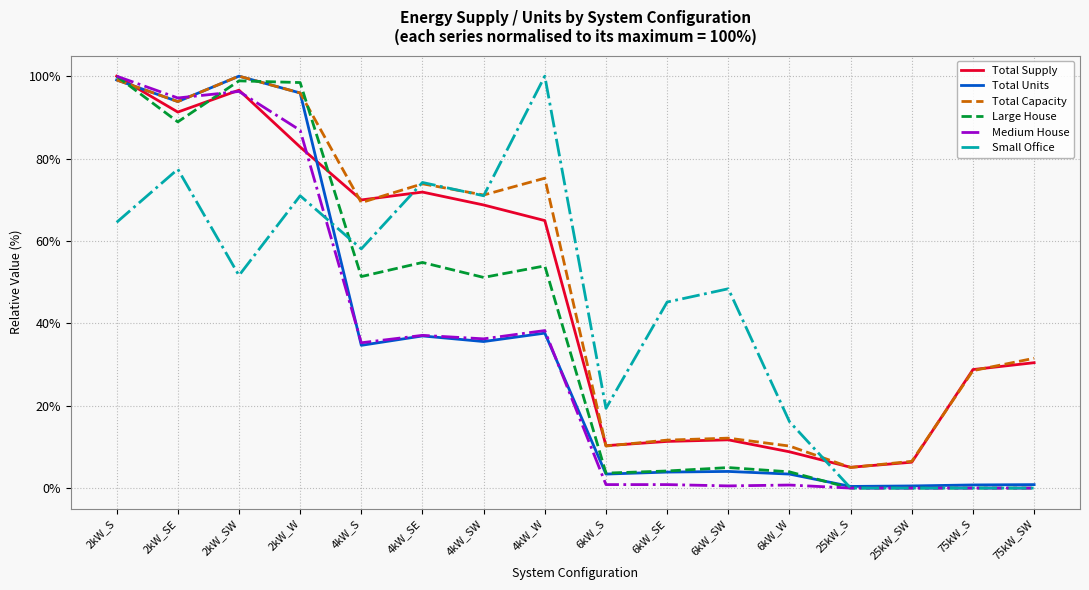

At which category does Total Capacity reach its first local peak?

2kW_SW